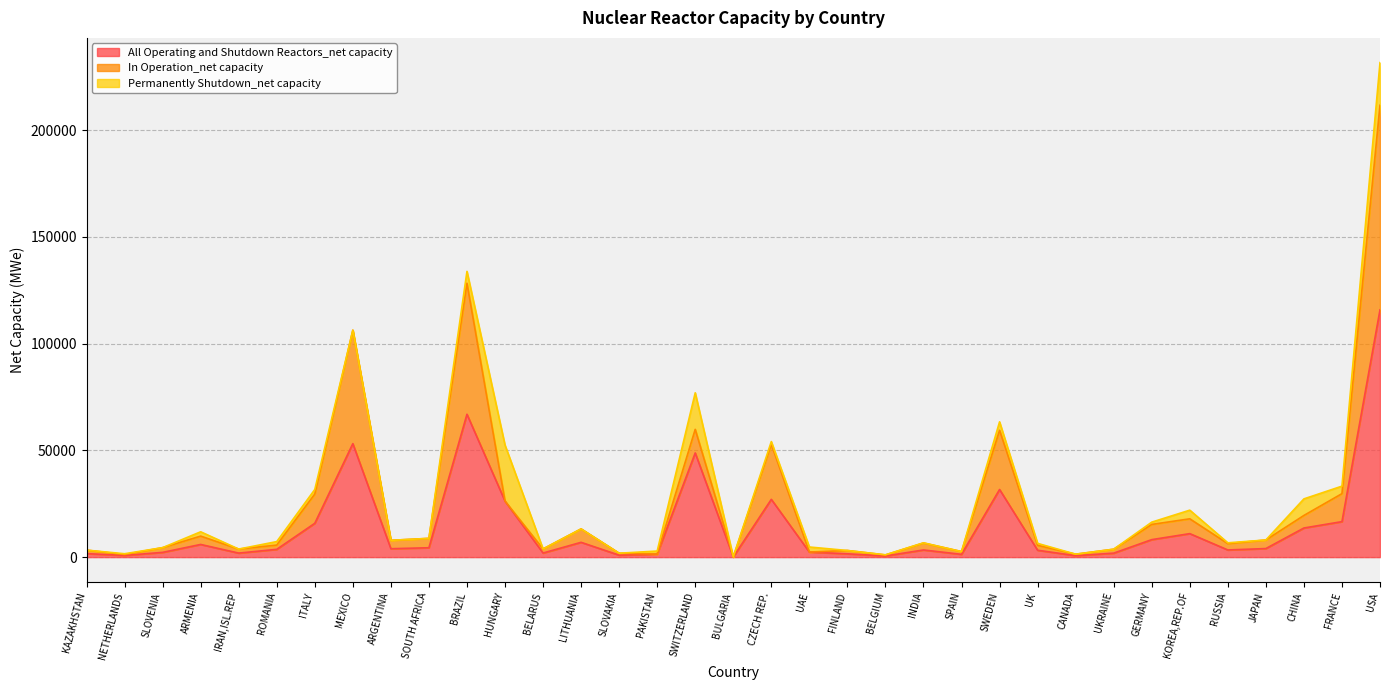

How many data points in All Operating and Shutdown Reactors_net capacity are above 3638?

17